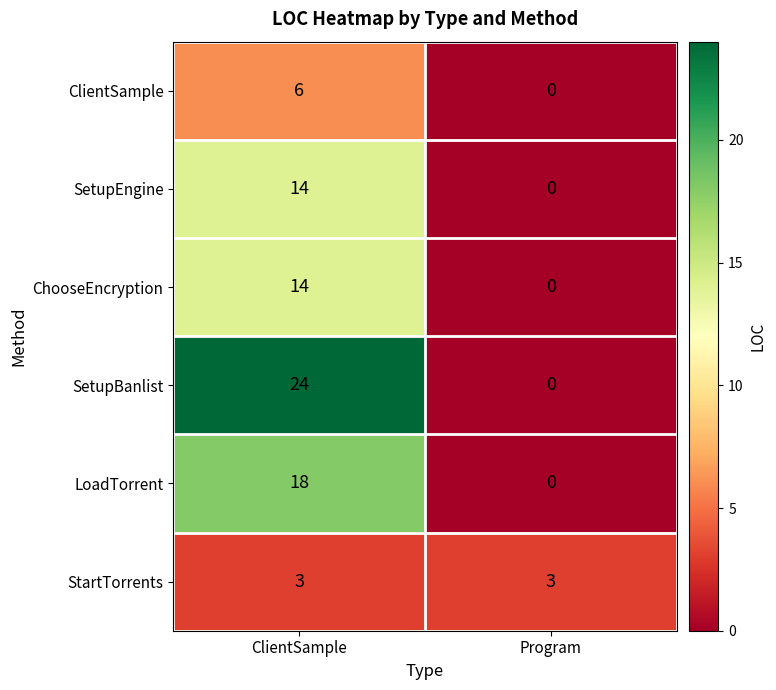

Count the number of data series in this chart.

6